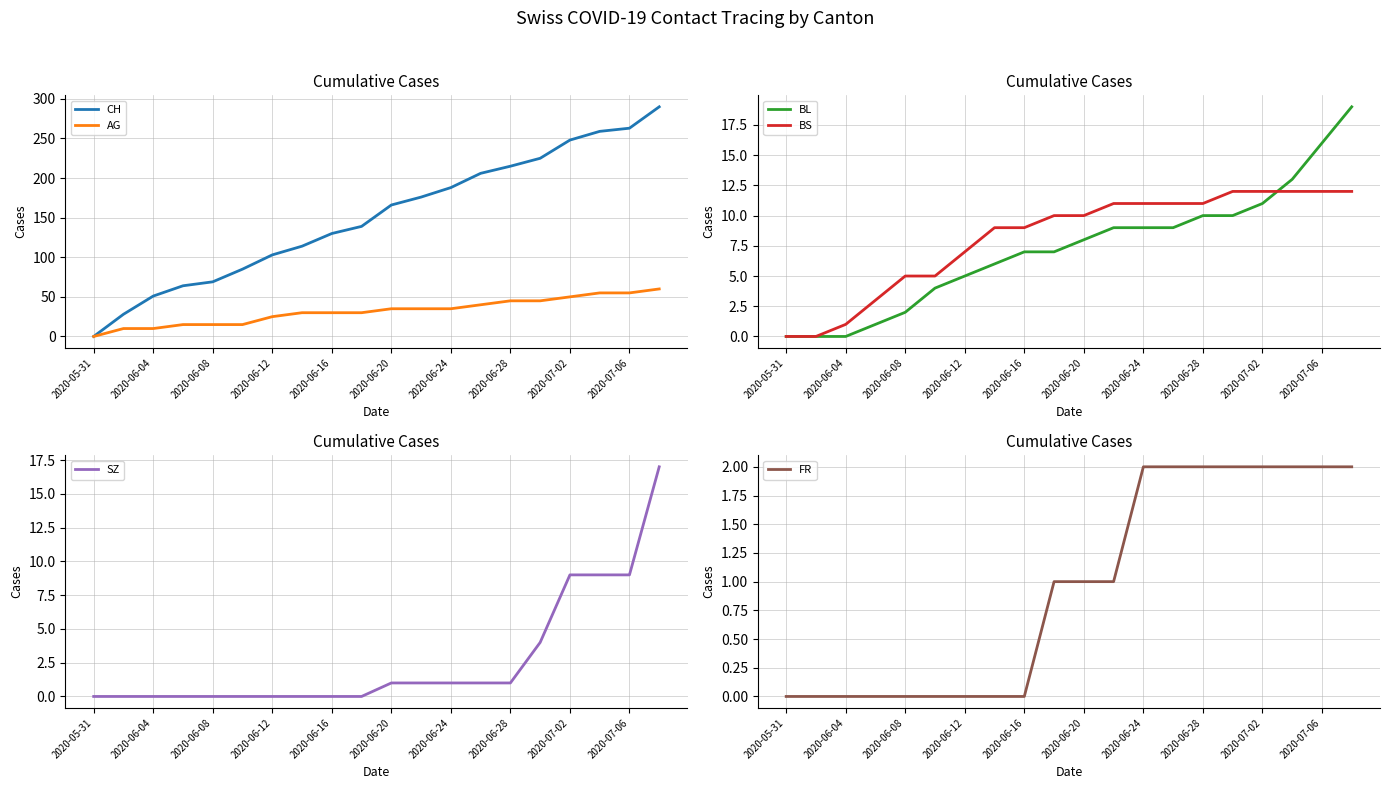

How many data points in CH are above 166?

9